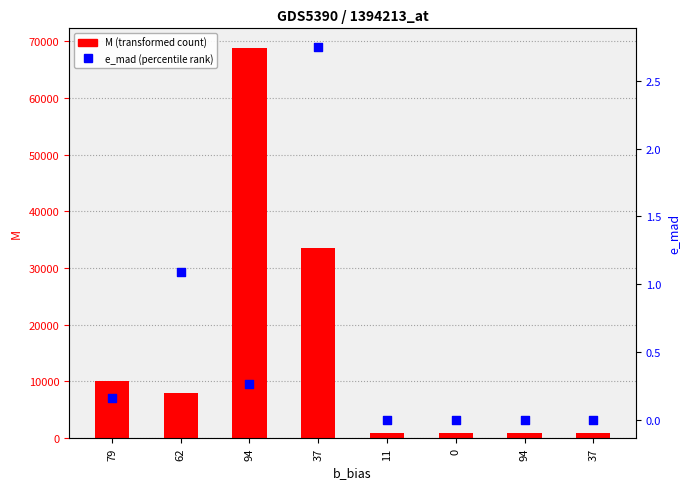

At which category is the sum across all series the highest?

94